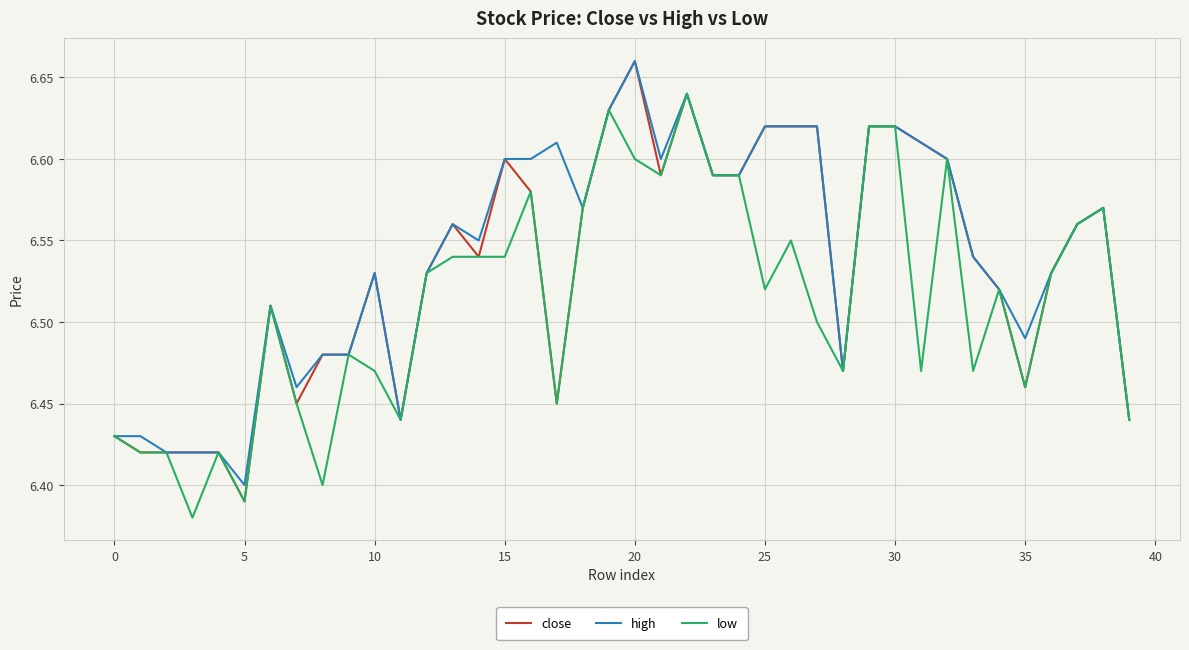

What are all the series names shown in the legend?

close, high, low